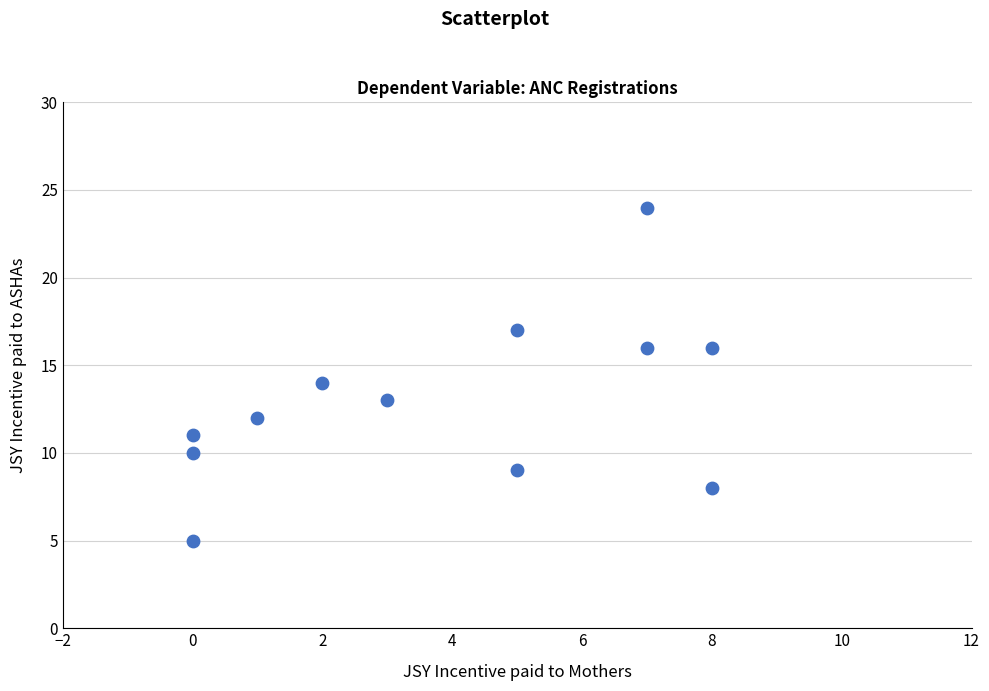

What is the range of X values (max minus min)?

8